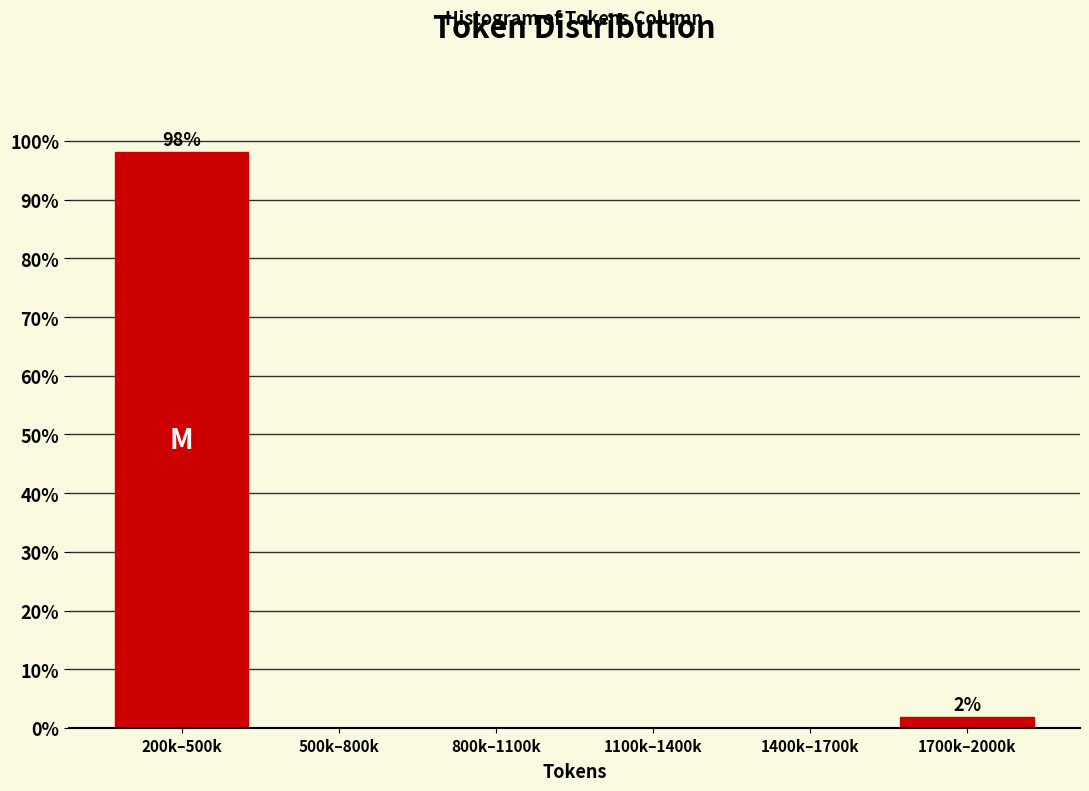

Reading right to left, transcribe all the data shown in this chart.

1700k–2000k=1.9	1400k–1700k=0.0	1100k–1400k=0.0	800k–1100k=0.0	500k–800k=0.0	200k–500k=98.1